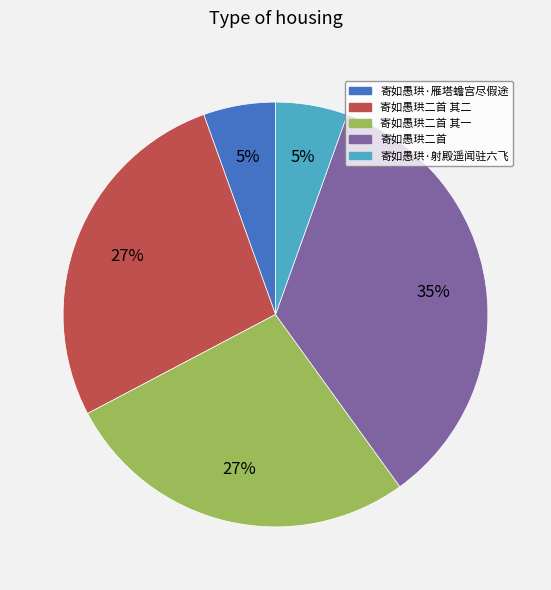

To the nearest percent, what is the average slice percentage?

20%